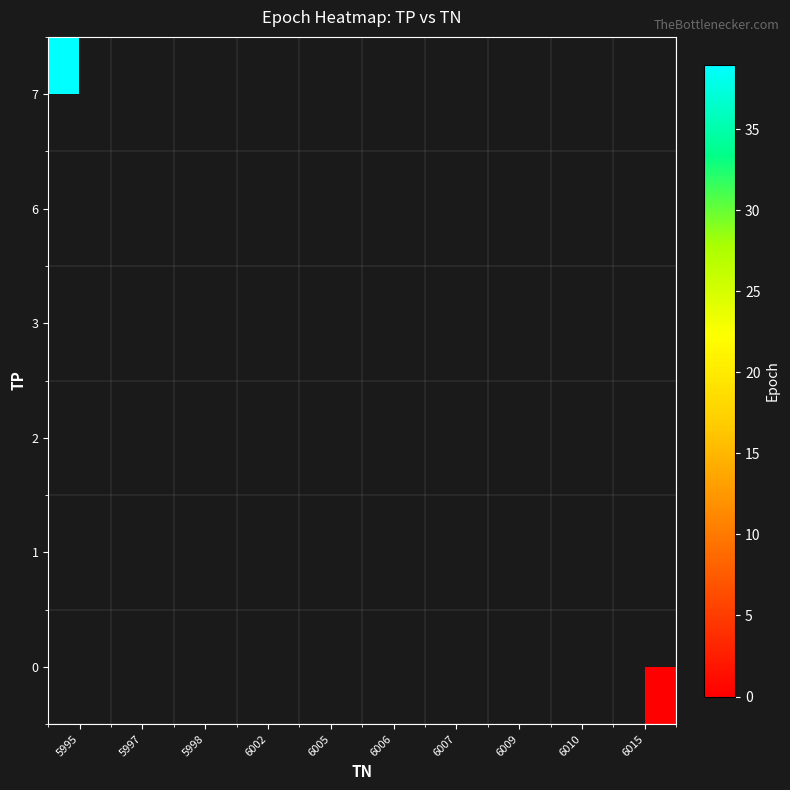

Which has a higher value, 6015 or 6006?

6006